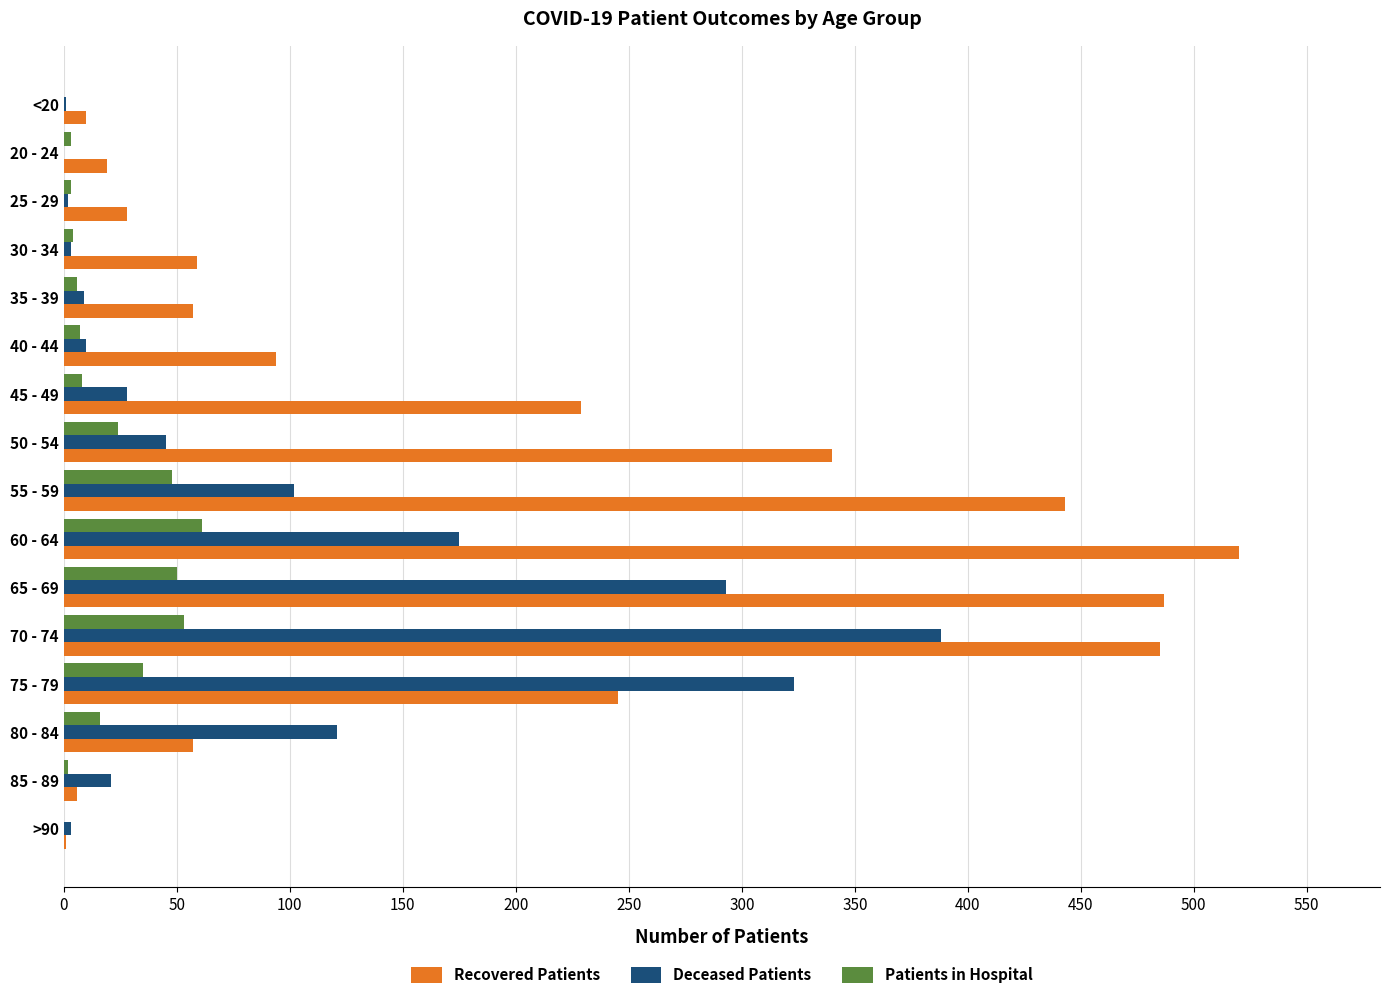

Which series changed the most between 60 - 64 and >90?

Recovered Patients